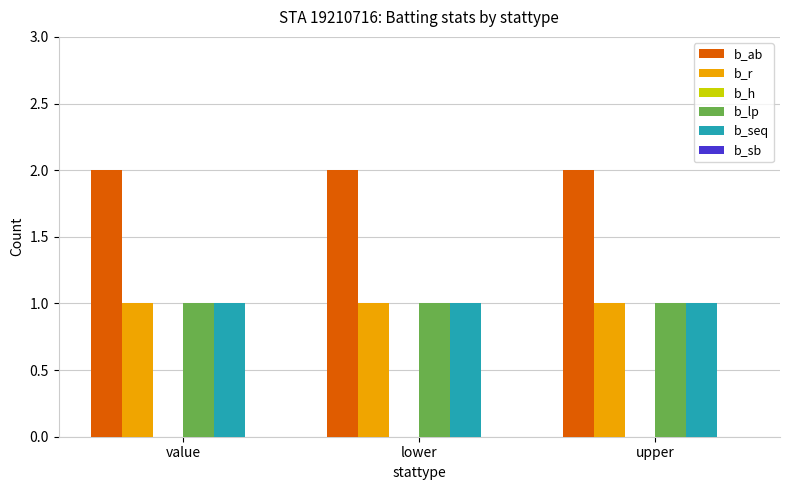

Does the chart contain any negative values?

No